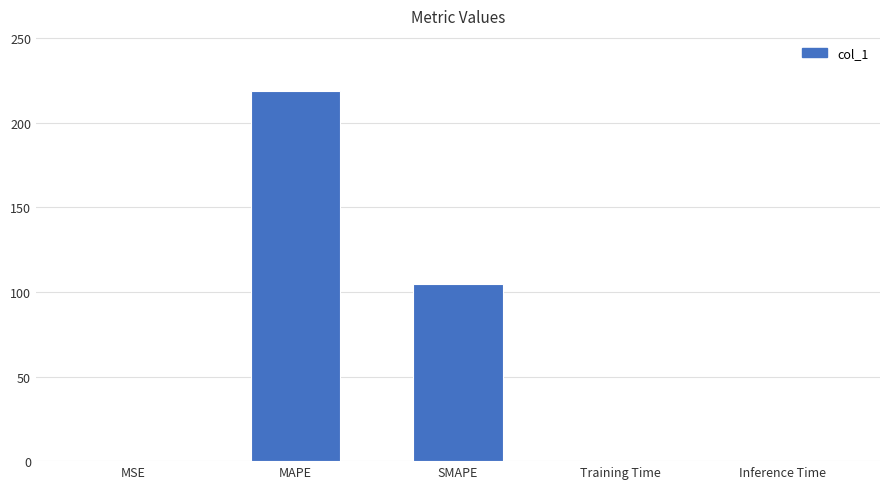

Between SMAPE and MSE, which is larger?

SMAPE